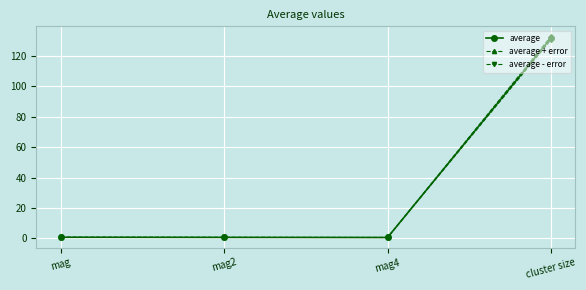

What is the average value of the average - error series?

33.2